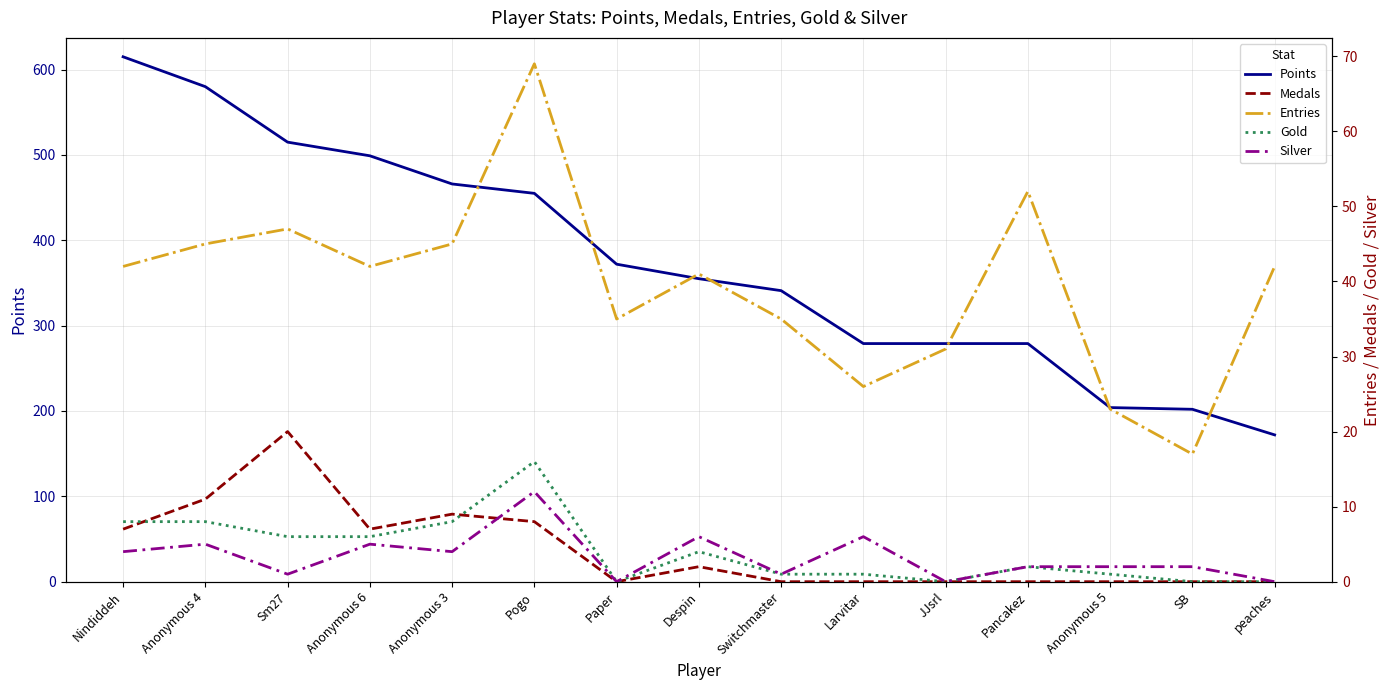

What is the maximum value shown in the chart?

615